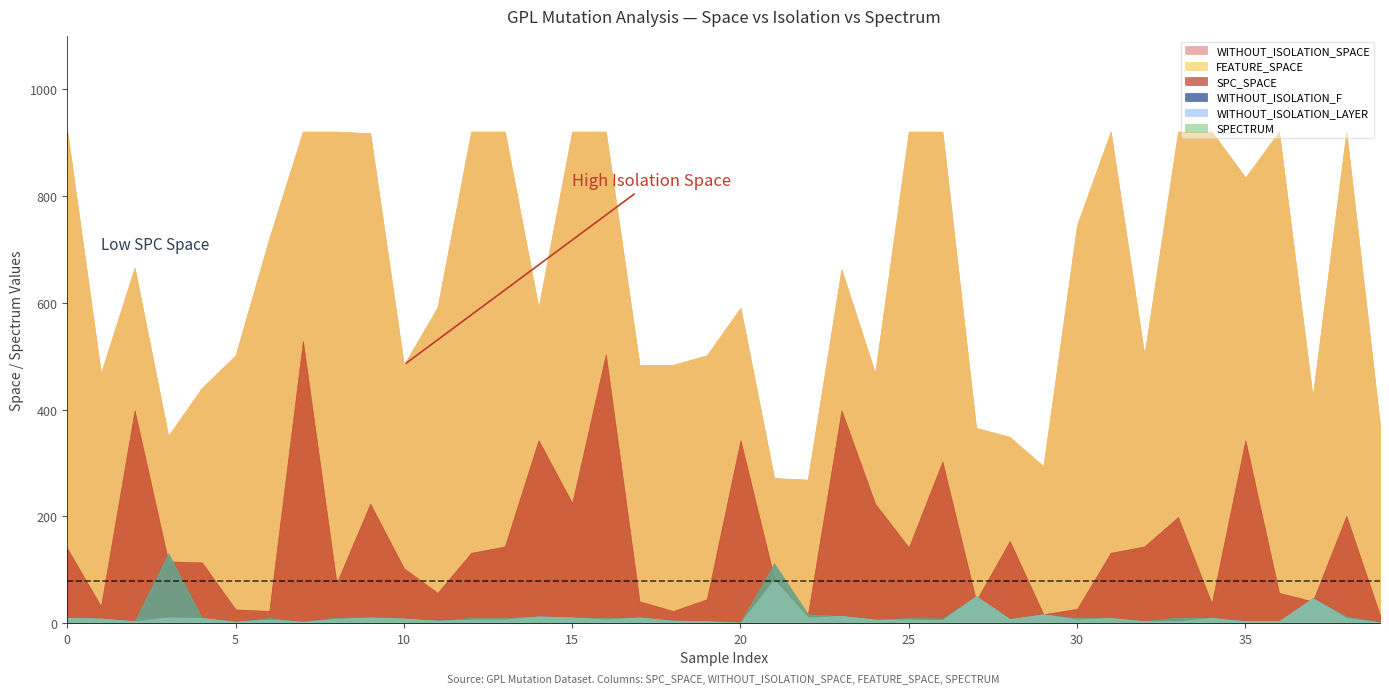

True or false: WITHOUT_ISOLATION_LAYER has more than 1 interior local peaks.

True